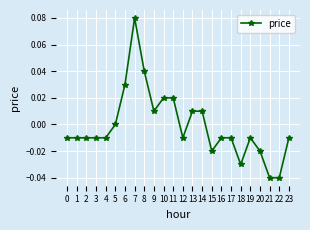

Is it true that the value at 13 is 0.0?

True